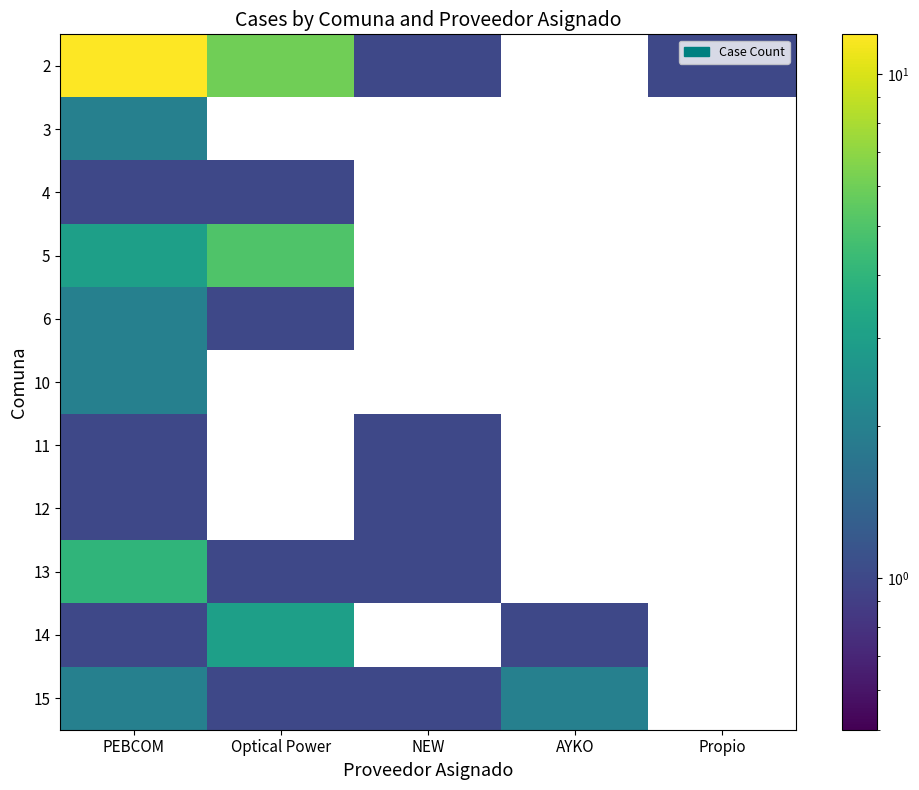

Which category has the highest value across all series?

PEBCOM